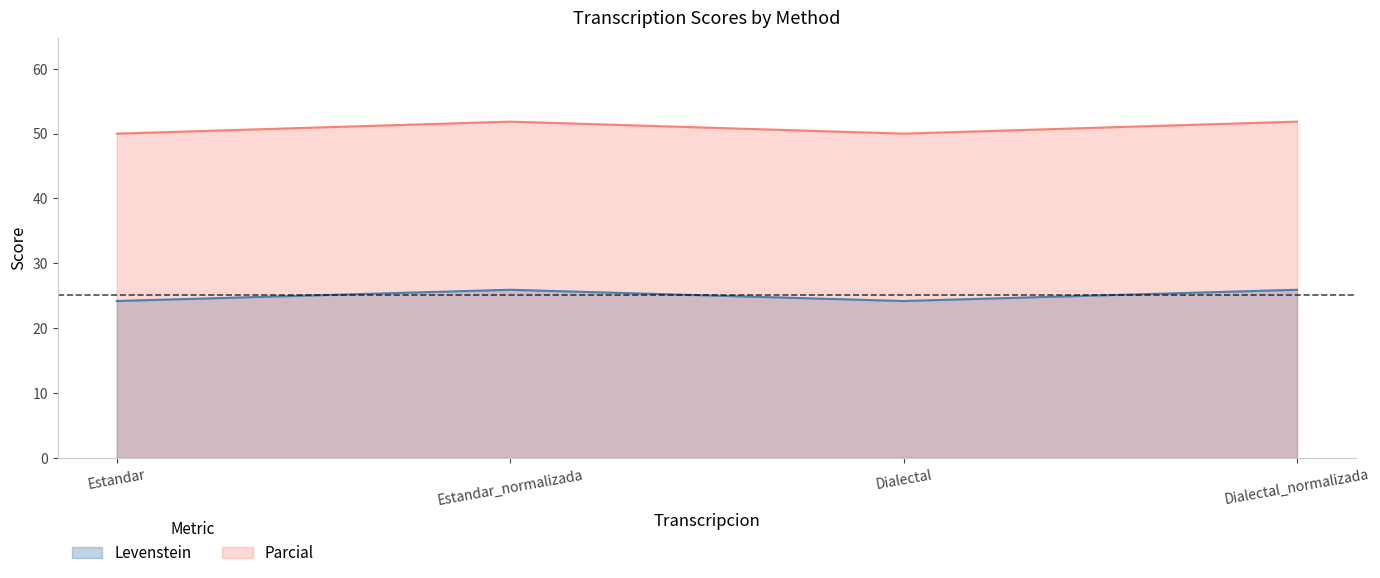

In Parcial, how many points are lower than both neighbors (excluding endpoints)?

1